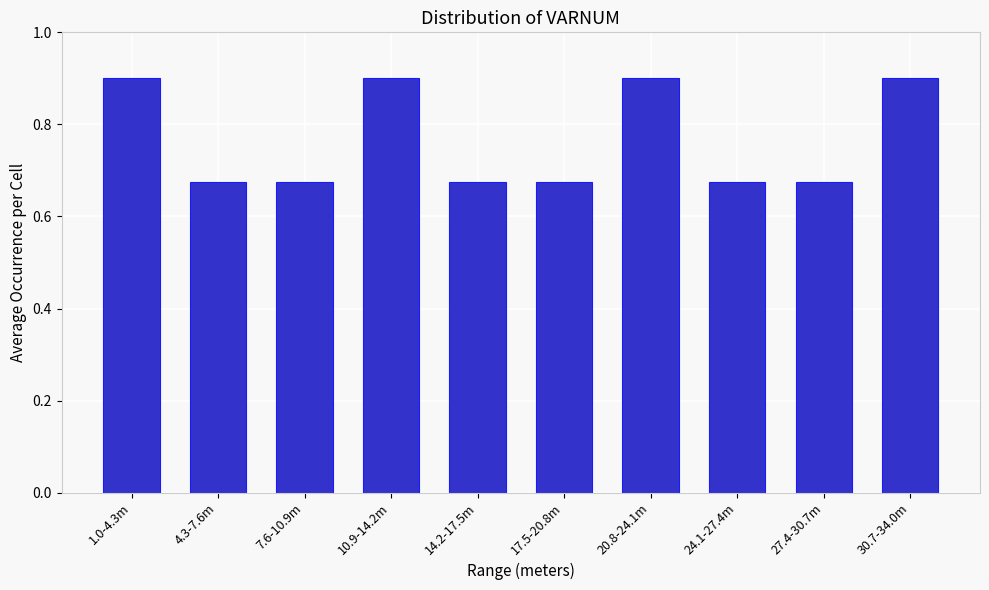

The chart shows a value of 1.1 at 14.2-17.5m. True or false?

False